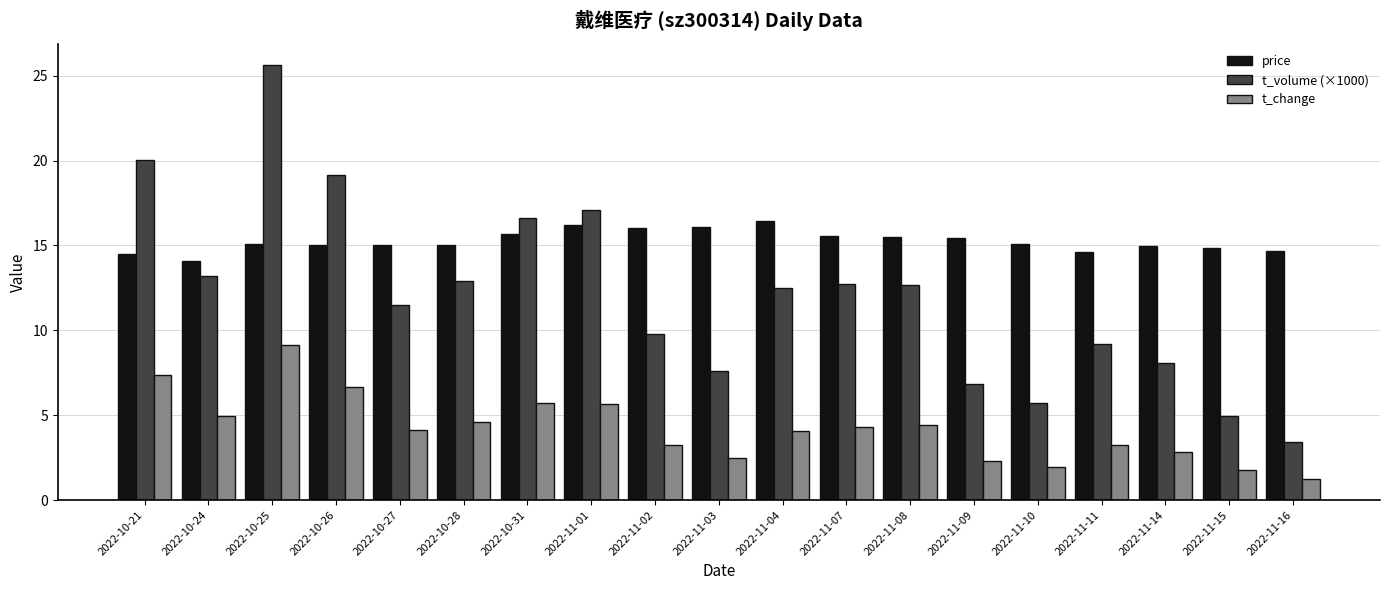

The value of t_change at 2022-11-07 is 4.3. True or false?

True